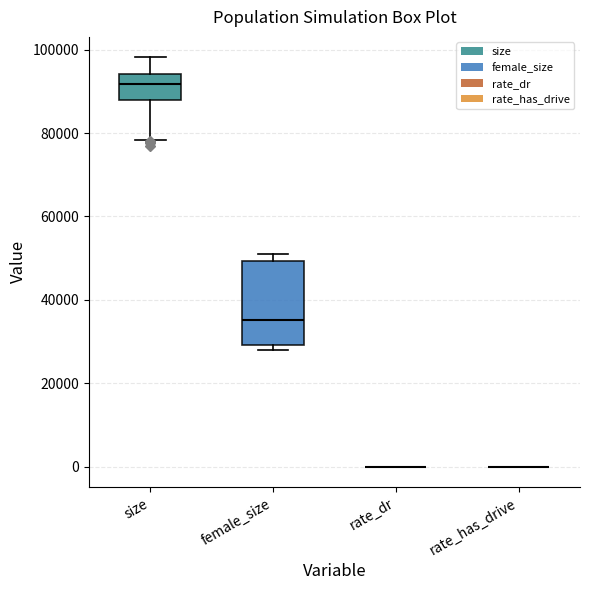

Comparing the boxes themselves (not the whiskers), which one is the tallest?

female_size